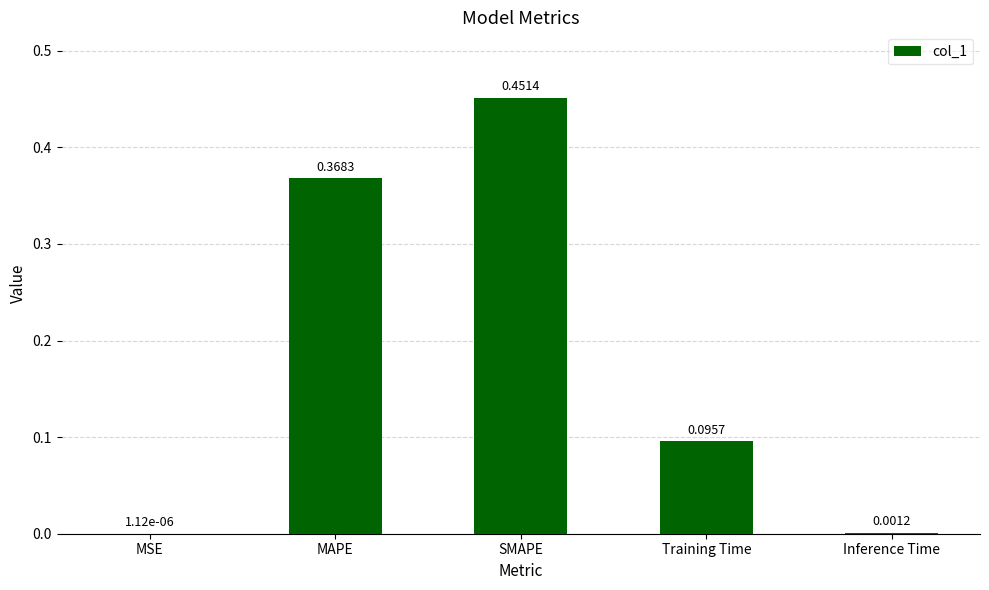

At which category does the chart reach its peak across all series?

SMAPE